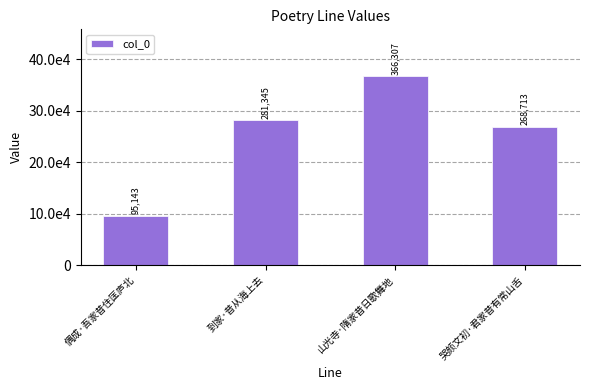

Between 到家·昔从海上去 and 偶成·吾家昔住匡庐北, which is larger?

到家·昔从海上去